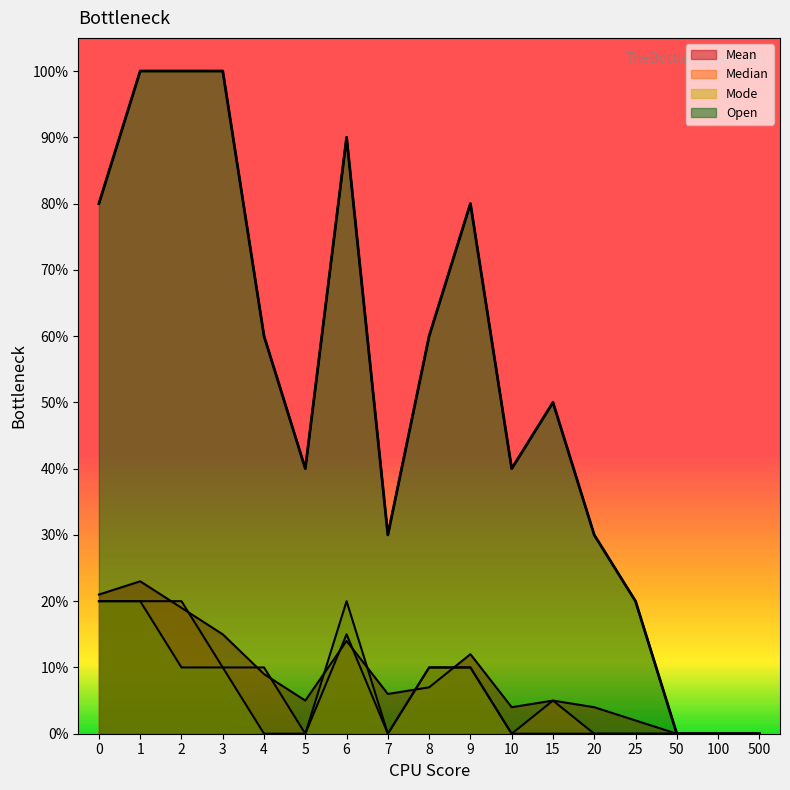

The value of Open at 4 is 6.0. True or false?

True